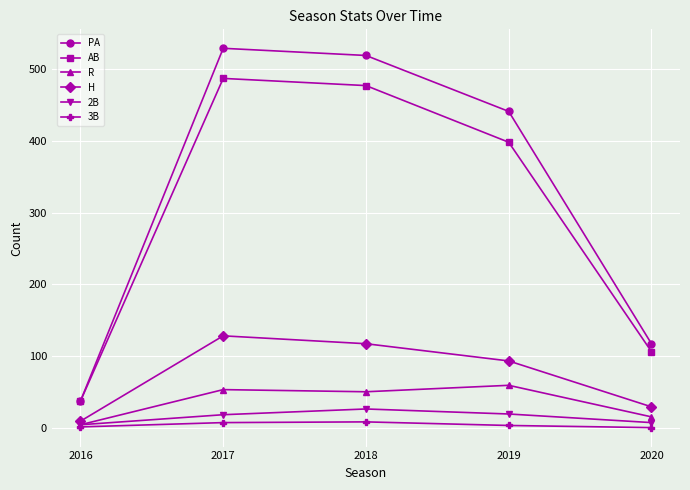

True or false: R and H intersect in this chart.

False